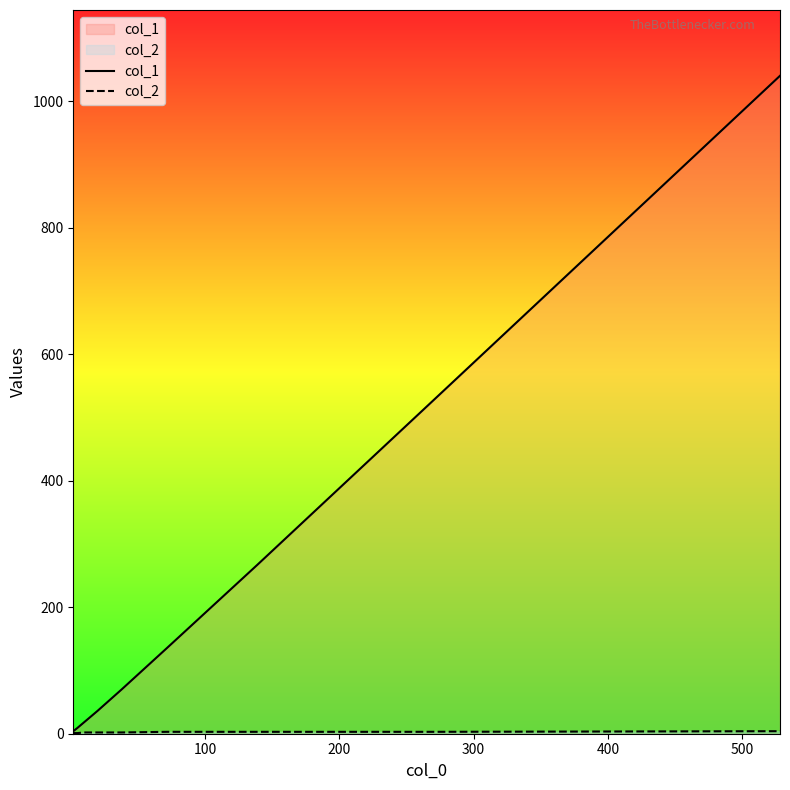

Does the chart display data point markers on the line(s)?

No